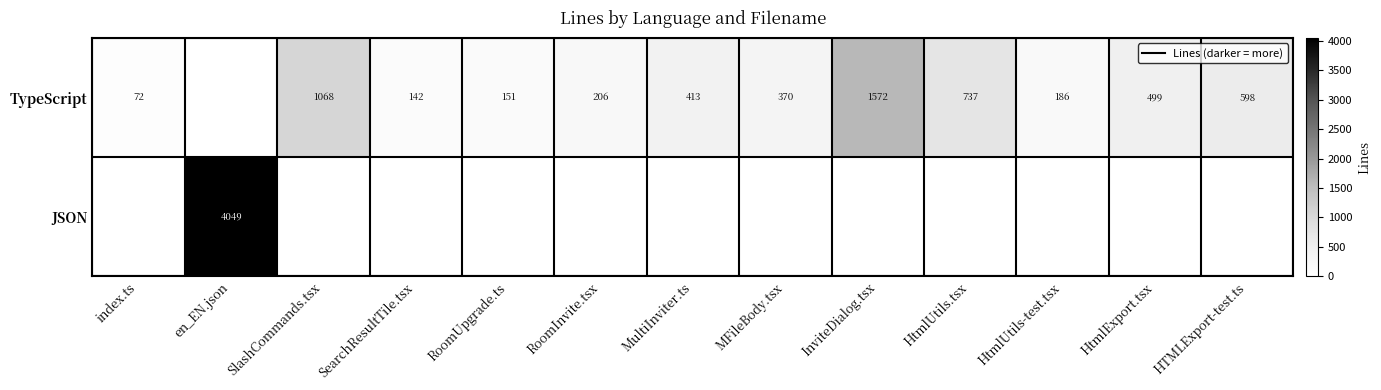

At which category is the sum across all series the highest?

en_EN.json